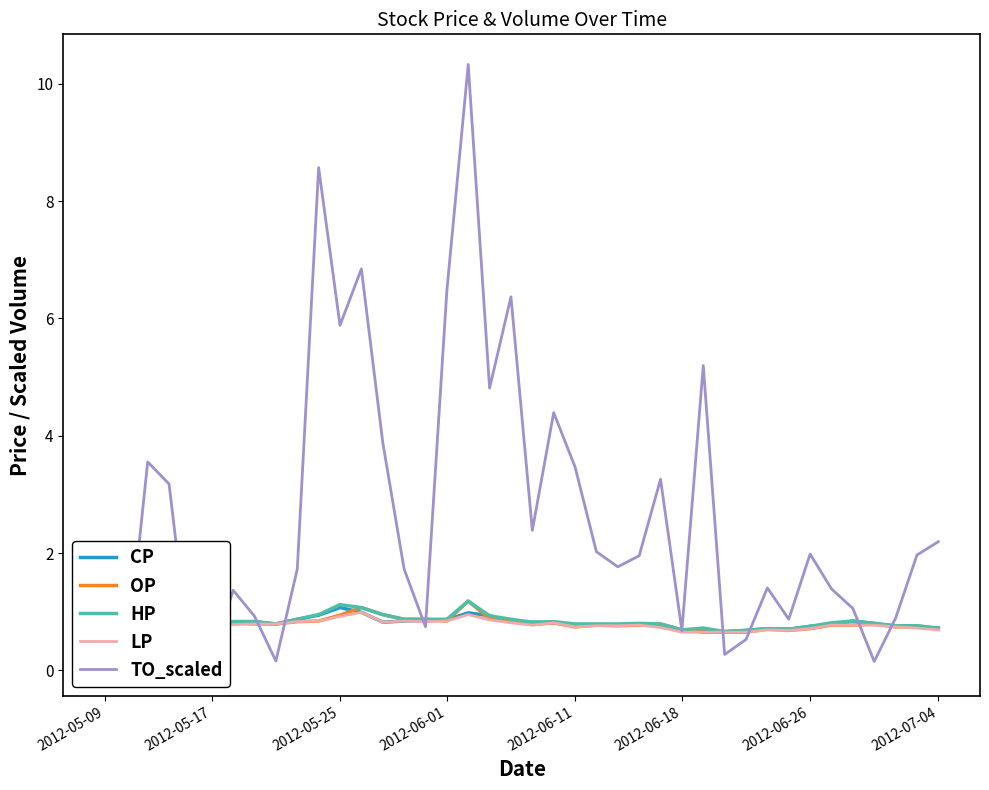

Reading left to right, what are all the values shown in this chart?

CP: 0.8	0.8	0.8	0.8	0.8	0.8	0.8	0.8	0.8	0.9	0.9	1.1	1.0	0.8	0.8	0.8	0.9	1.0	0.9	0.8	0.8	0.8	0.8	0.8	0.8	0.8	0.8	0.7	0.7	0.7	0.7	0.7	0.7	0.8	0.8	0.8	0.8	0.8	0.7	0.7
OP: 0.8	0.8	0.8	0.8	0.8	0.8	0.8	0.8	0.8	0.8	0.8	0.9	1.1	0.9	0.9	0.9	0.8	1.2	0.9	0.9	0.8	0.8	0.7	0.8	0.8	0.8	0.8	0.7	0.7	0.7	0.7	0.7	0.7	0.7	0.8	0.8	0.8	0.7	0.8	0.7
HP: 0.8	0.8	0.8	0.8	0.8	0.8	0.8	0.8	0.8	0.9	0.9	1.1	1.1	0.9	0.9	0.9	0.9	1.2	0.9	0.9	0.8	0.8	0.8	0.8	0.8	0.8	0.8	0.7	0.7	0.7	0.7	0.7	0.7	0.8	0.8	0.8	0.8	0.8	0.8	0.7
LP: 0.8	0.8	0.8	0.8	0.8	0.8	0.8	0.8	0.8	0.8	0.8	0.9	1.0	0.8	0.8	0.8	0.8	0.9	0.9	0.8	0.8	0.8	0.7	0.8	0.8	0.8	0.7	0.7	0.7	0.7	0.7	0.7	0.7	0.7	0.8	0.8	0.8	0.7	0.7	0.7
TO_scaled: 0.1	0.1	3.6	3.2	0.1	0.2	1.4	0.9	0.2	1.7	8.6	5.9	6.8	3.9	1.7	0.7	6.5	10.3	4.8	6.4	2.4	4.4	3.5	2.0	1.8	2.0	3.3	0.7	5.2	0.3	0.5	1.4	0.9	2.0	1.4	1.1	0.1	0.9	2.0	2.2